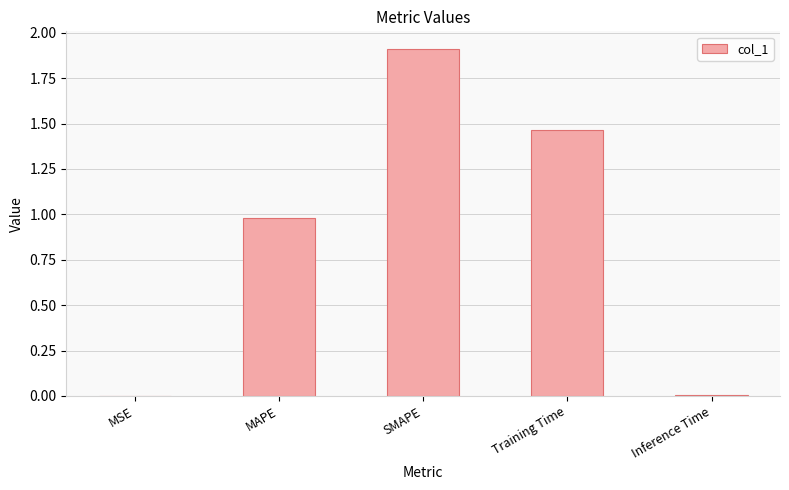

Are the bars horizontal?

No